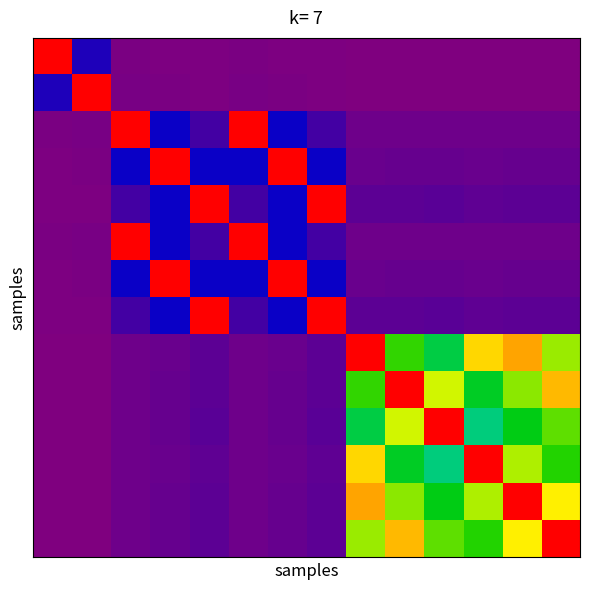

How many categories are shown in the chart?

14